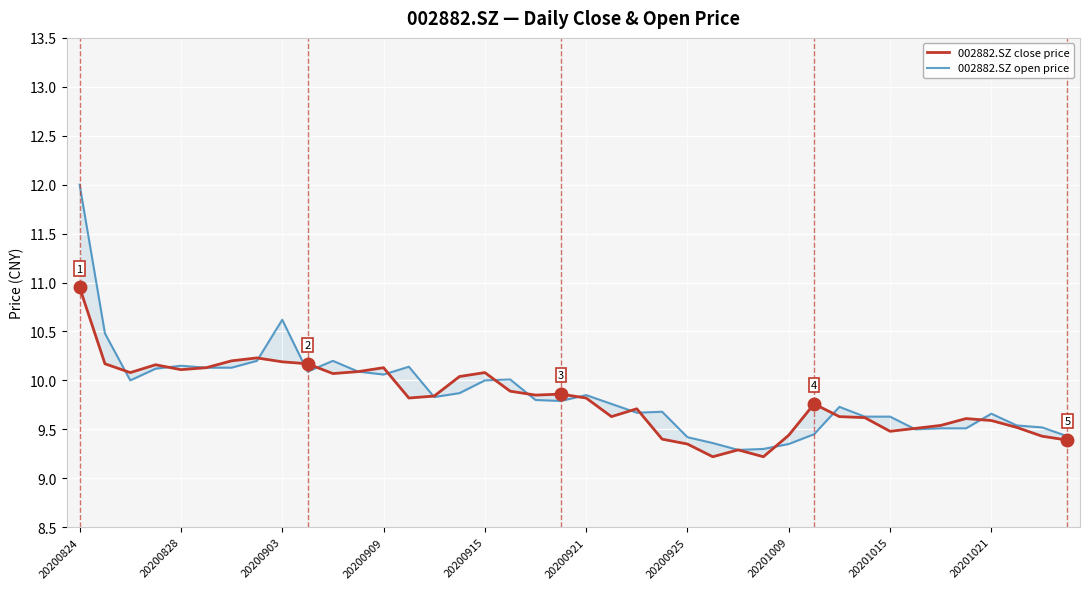

What is the difference between the 002882.SZ open price values at 12 and 22?

0.4